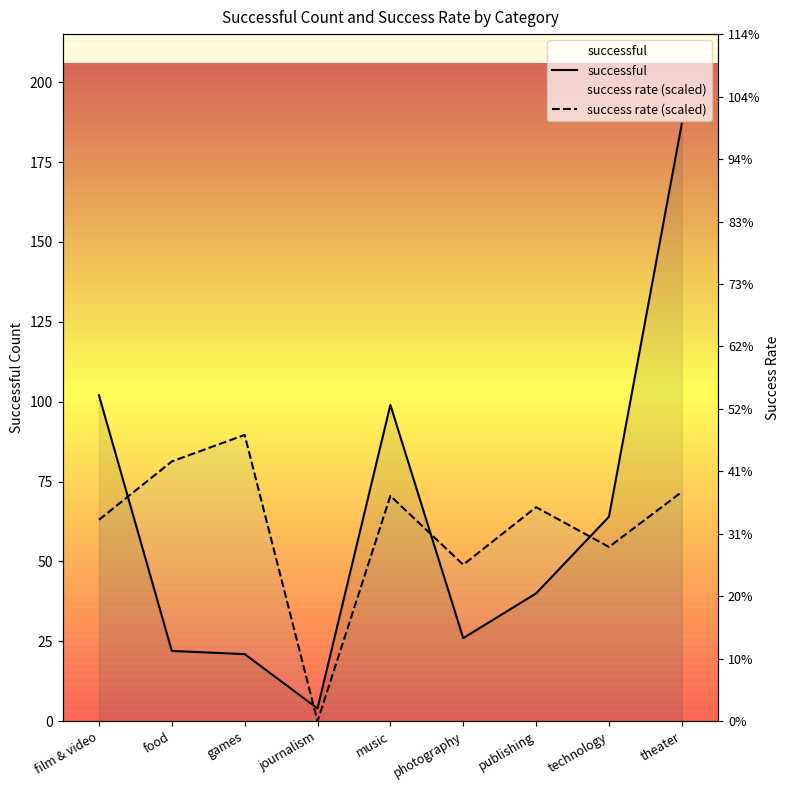

What is the value of the successful point at the 2nd from the left?

22.0